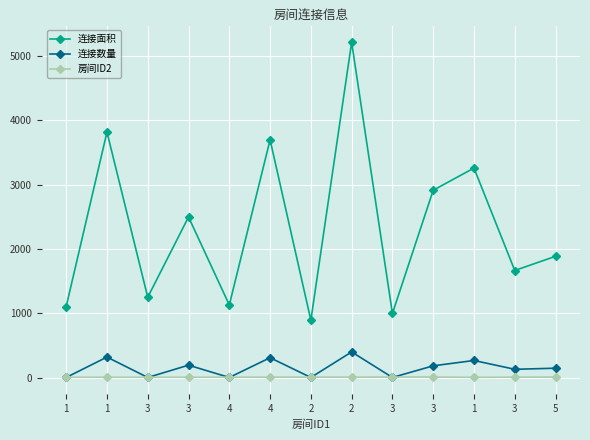

How many intersections are there between 房间ID2 and 连接数量?

9